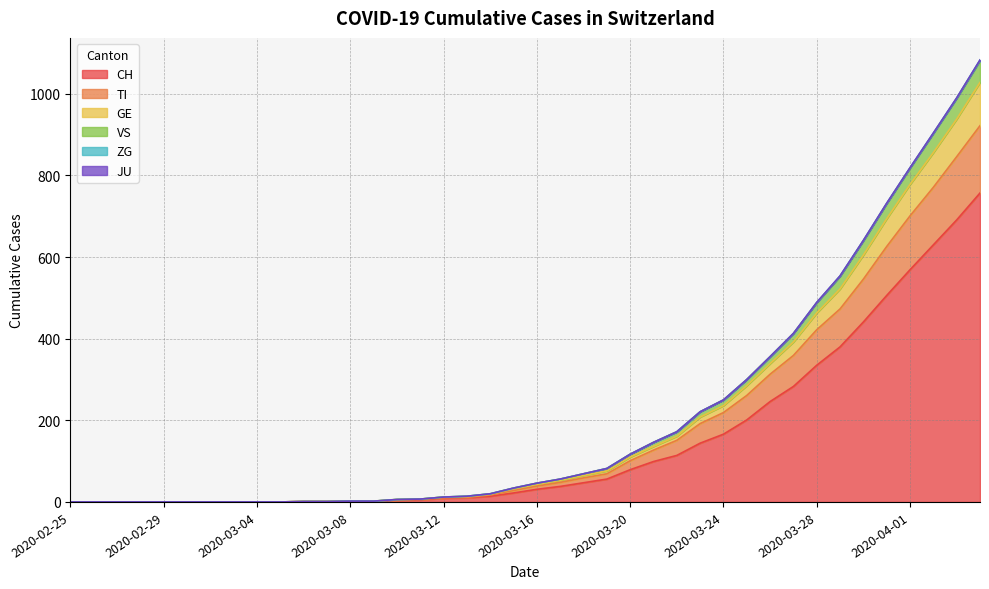

The CH series shows 0 at 2020-03-04. True or false?

True